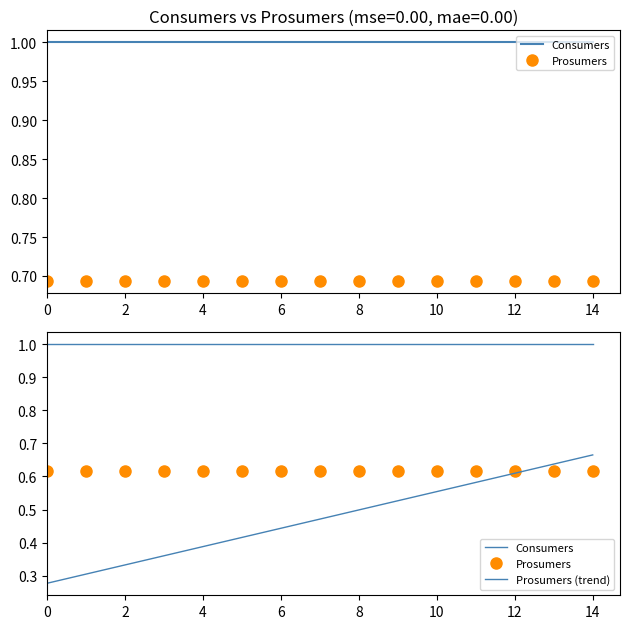

What is the label of the 13th point from the left?

12